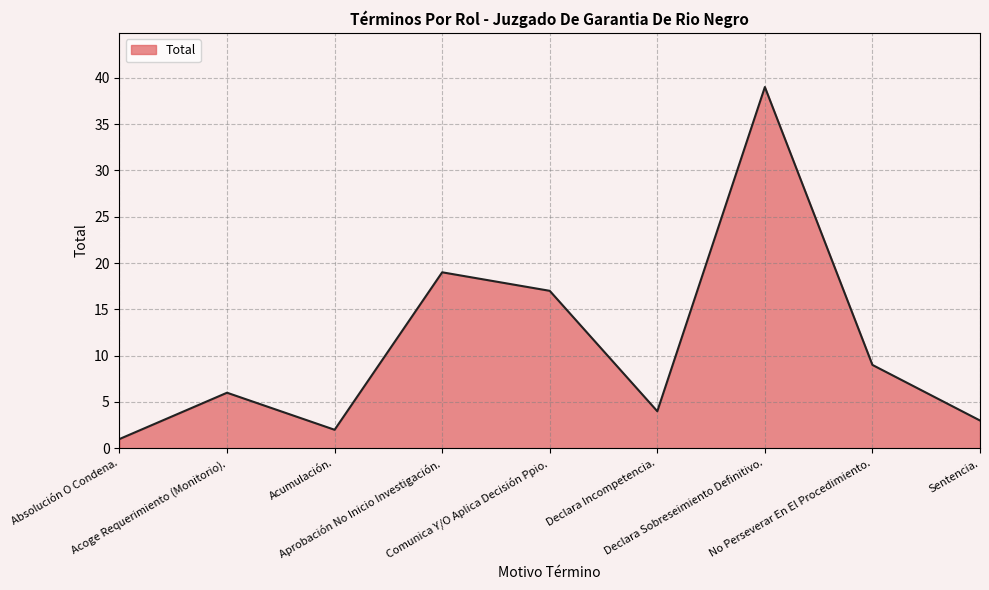

Reading left to right, extract all data points from this chart.

1	6	2	19	17	4	39	9	3